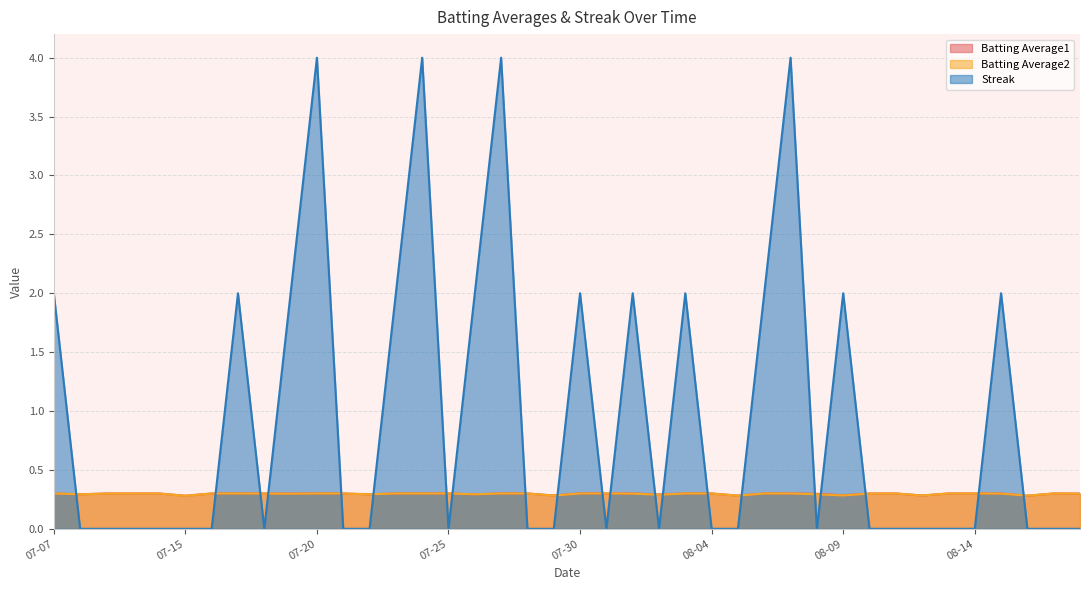

What are all the series names shown in the legend?

Batting Average1, Batting Average2, Streak